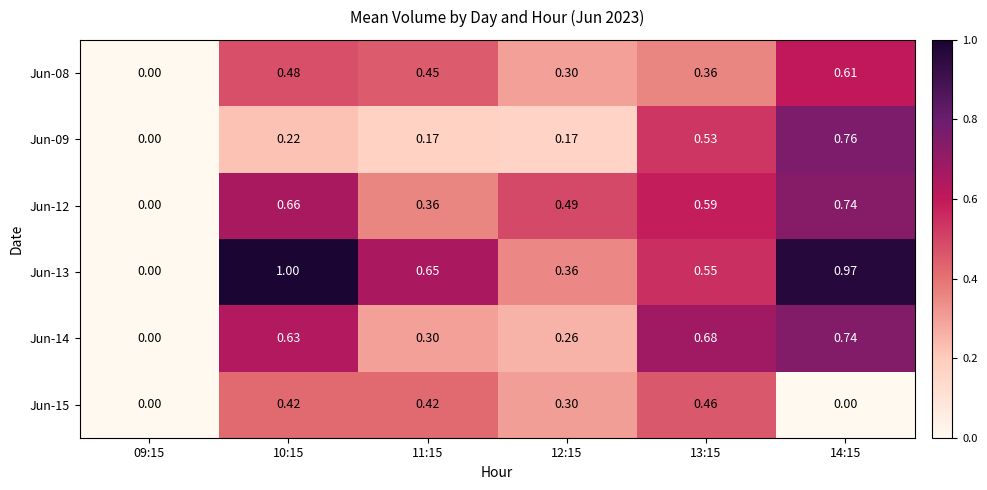

How many categories are shown in the chart?

6